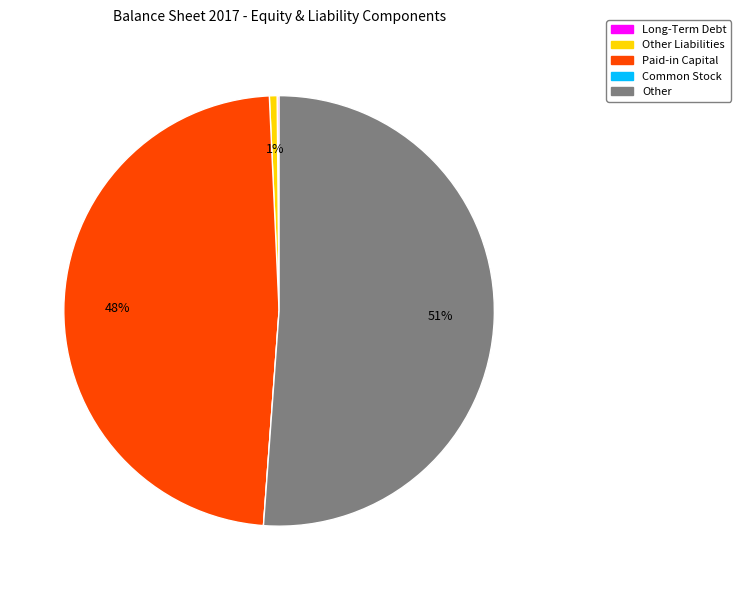

To the nearest percent, what is the combined percentage of Other Liabilities and Paid-in Capital?

49%